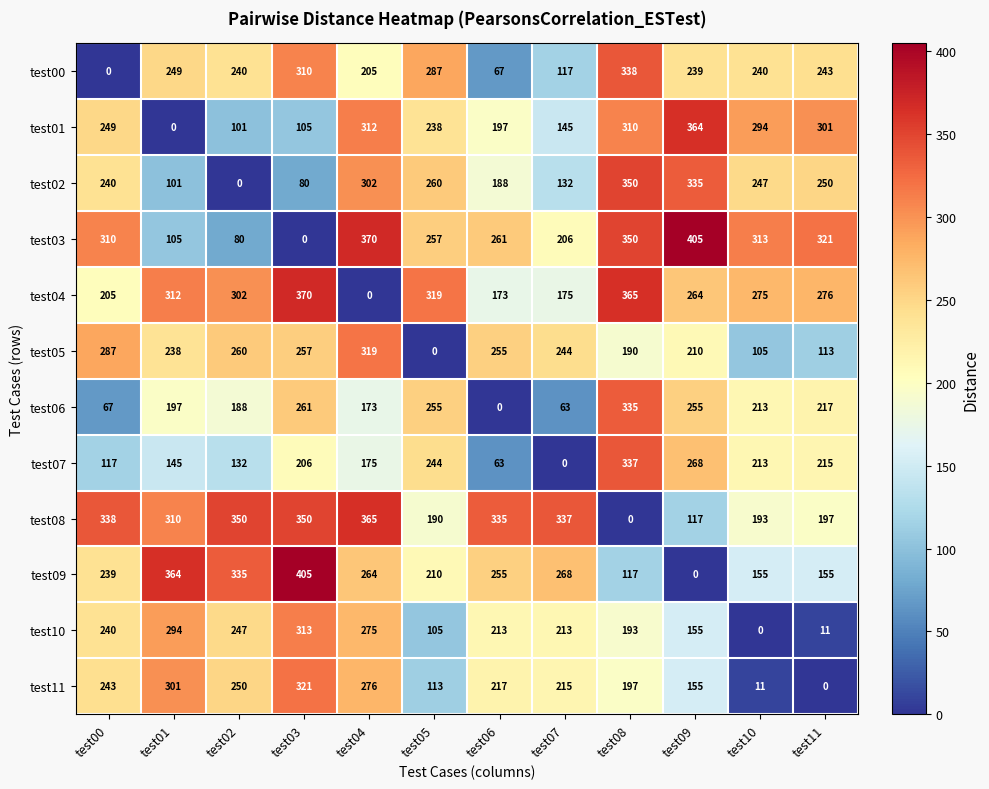

True or false: test10 has a value of -196 at test10.

False